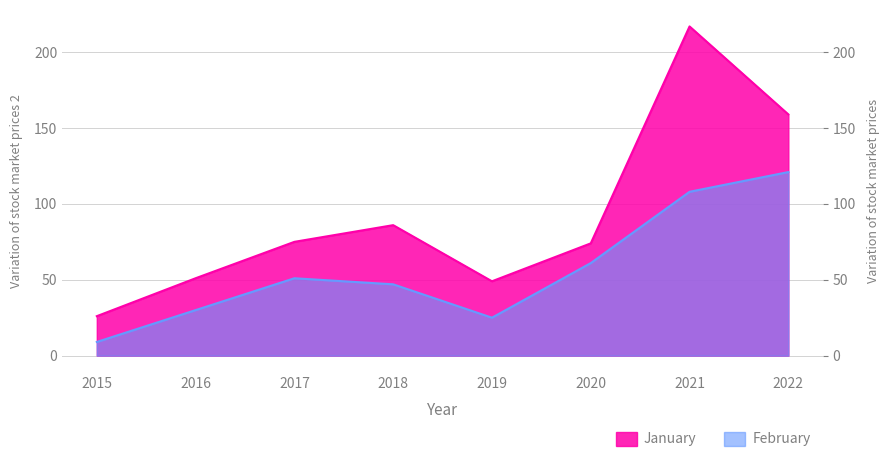

True or false: January has more than 2 interior local peaks.

False